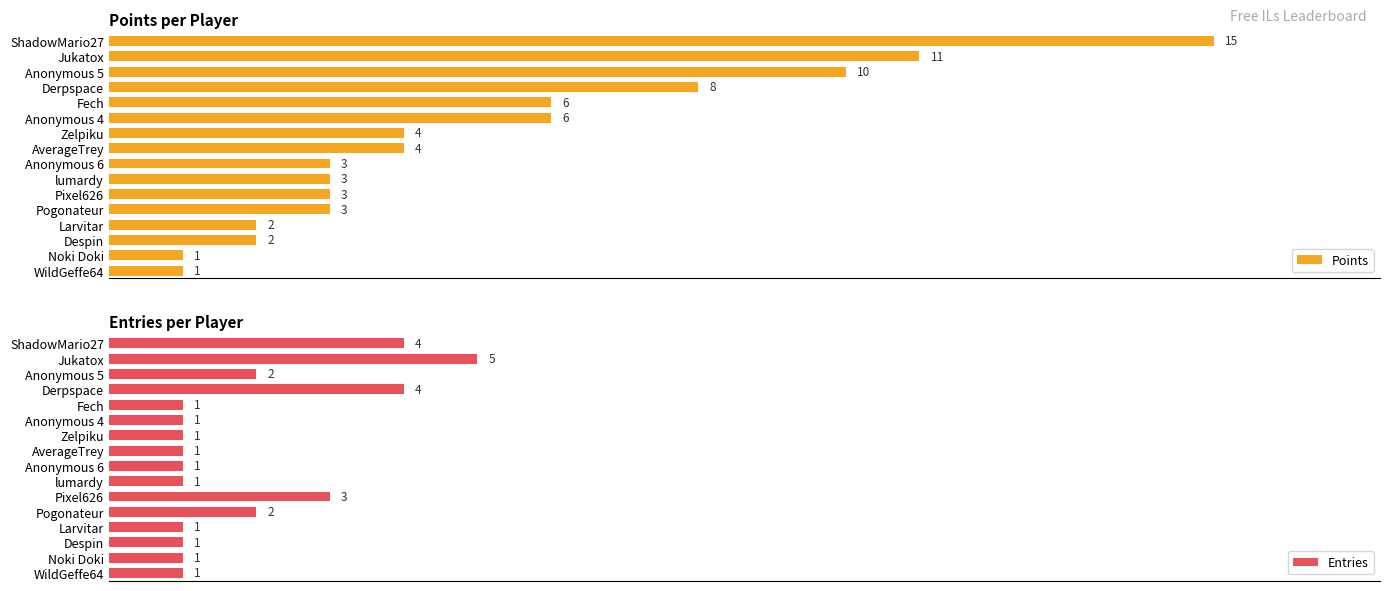

List the series in order of their overall mean, highest first.

Points, Entries